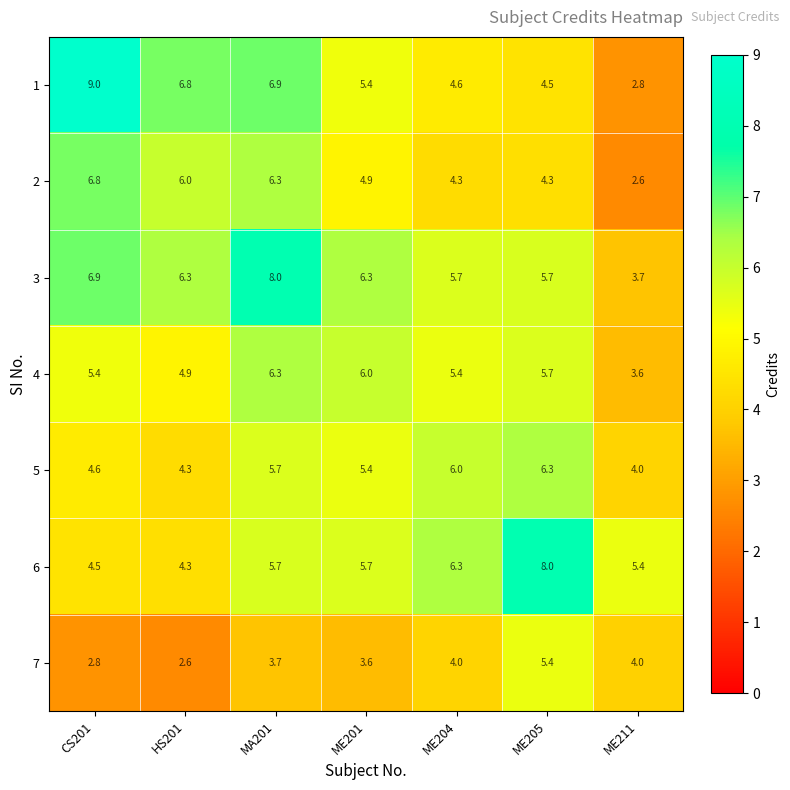

Which series has the largest total across all categories?

3